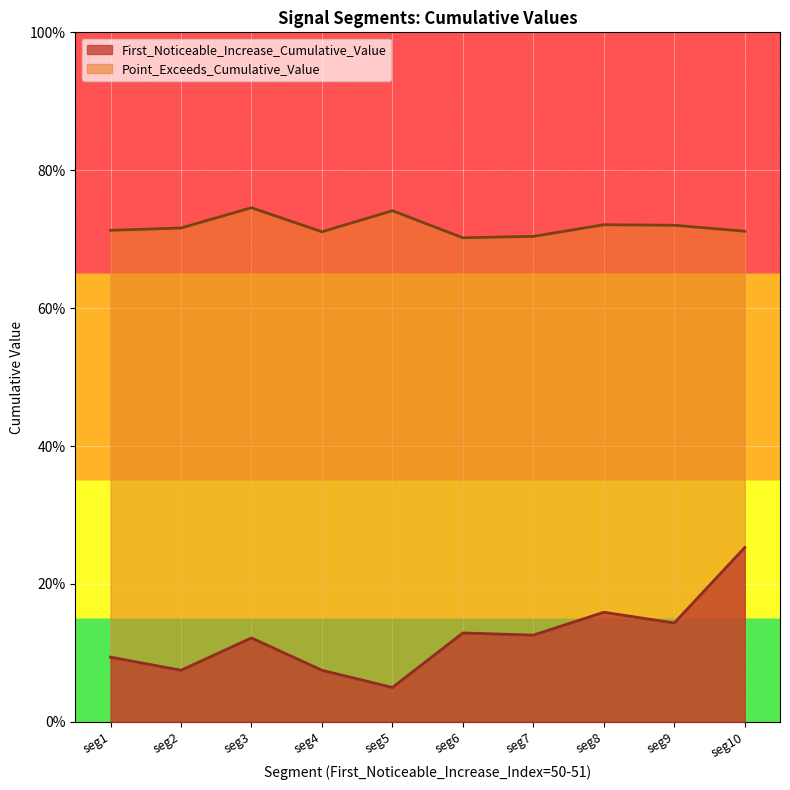

What is the spread (max minus min) of values at seg7?

0.6